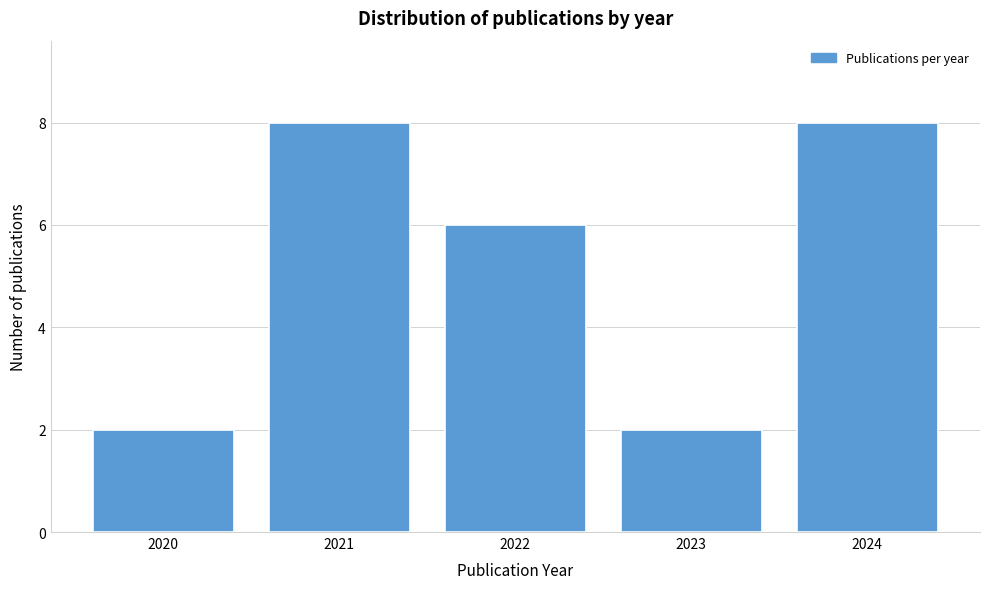

Reading left to right, list all the values displayed in this chart.

2020=2	2021=8	2022=6	2023=2	2024=8